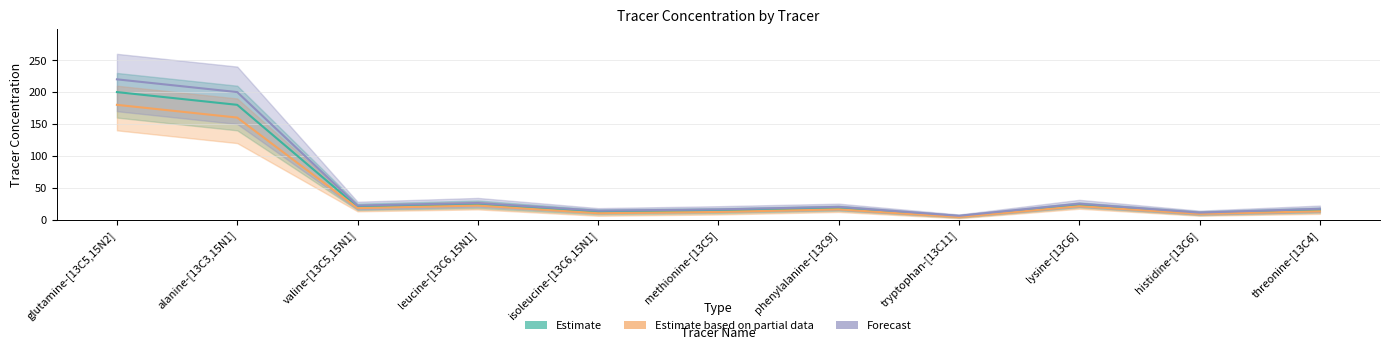

Where is the first local minimum for Estimate based on partial data?

valine-[13C5,15N1]